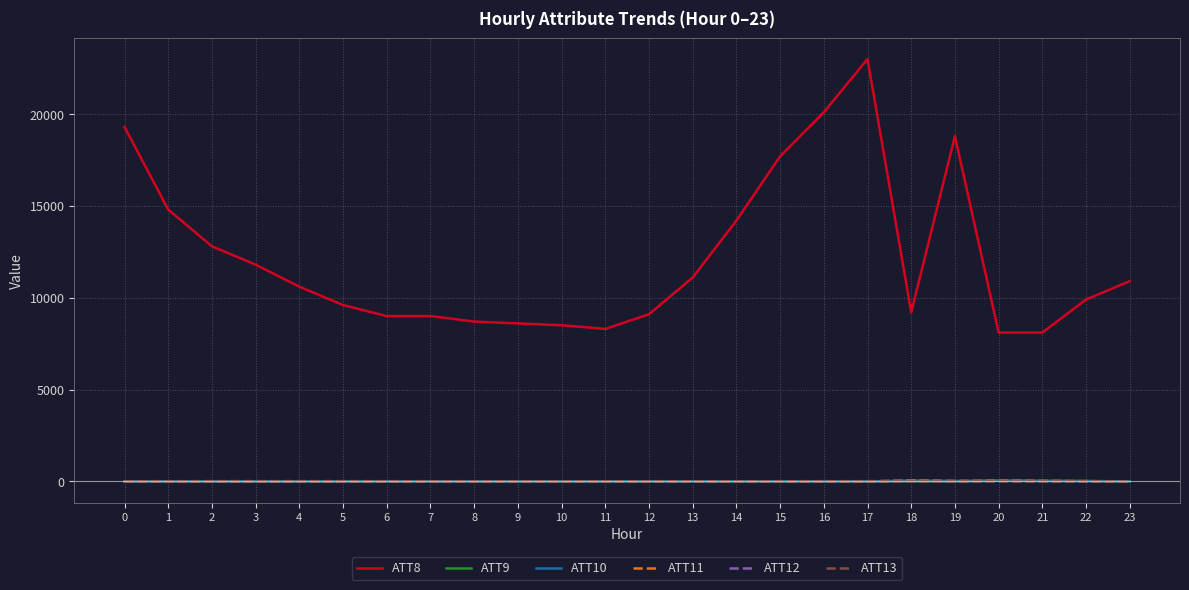

True or false: ATT8 and ATT12 cross at least once.

False